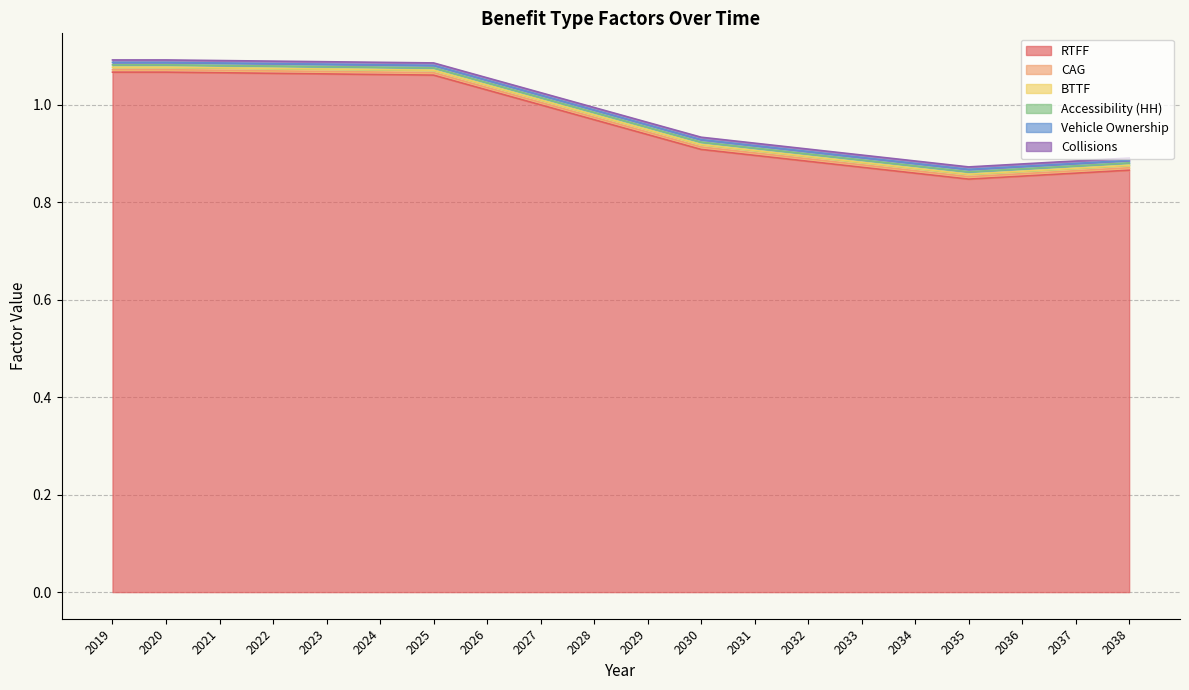

Which series changed the most between 2025 and 2031?

RTFF